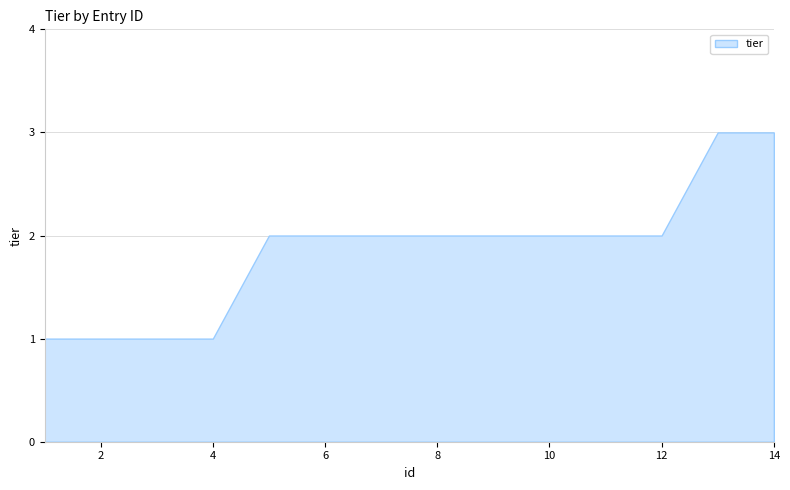

What is the sum of all values?

26